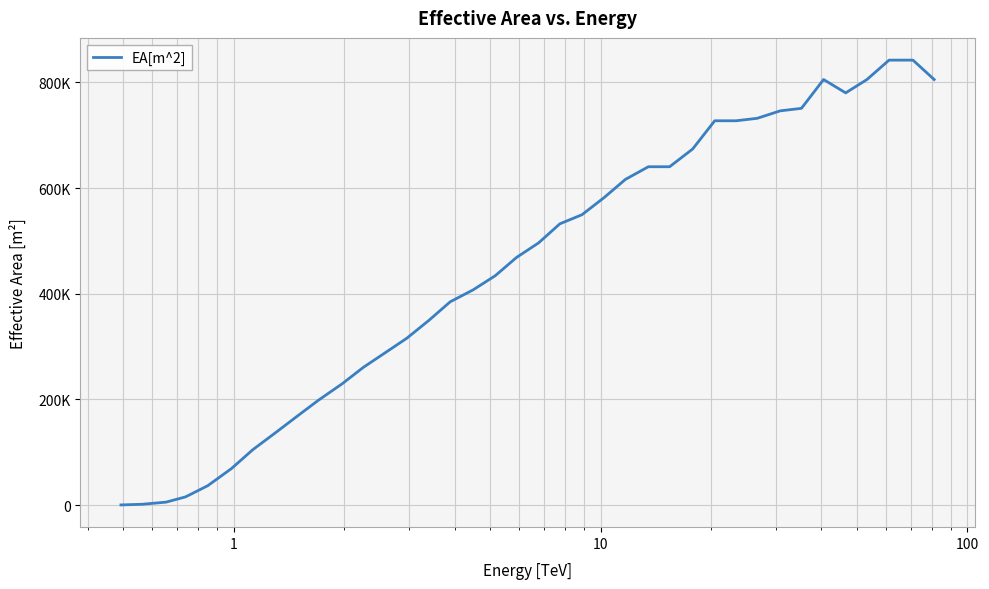

What is the difference between the maximum and minimum values?

841609.9